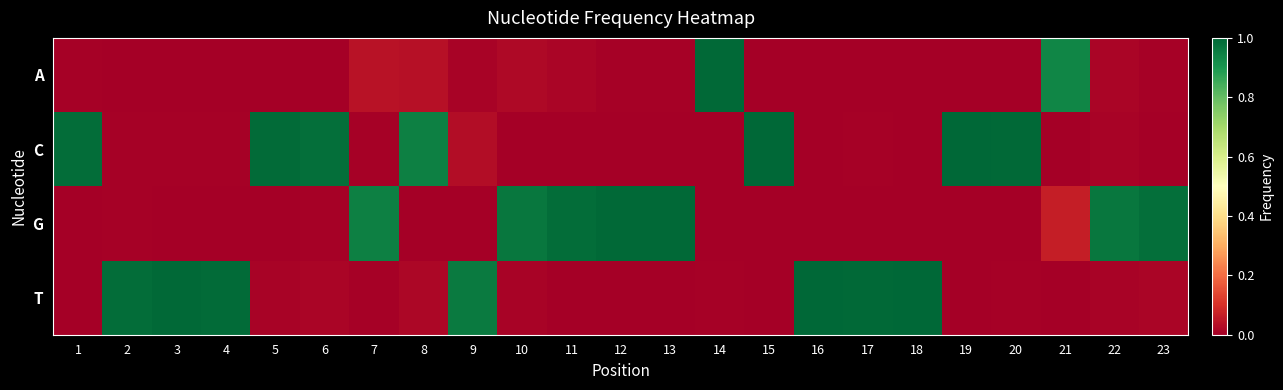

Which series has the largest range (max minus min)?

T